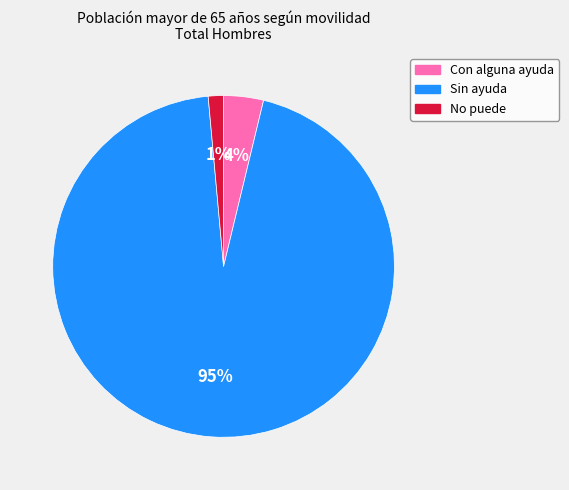

To the nearest percent, what is the difference between the Con alguna ayuda and Sin ayuda slice percentages?

91%